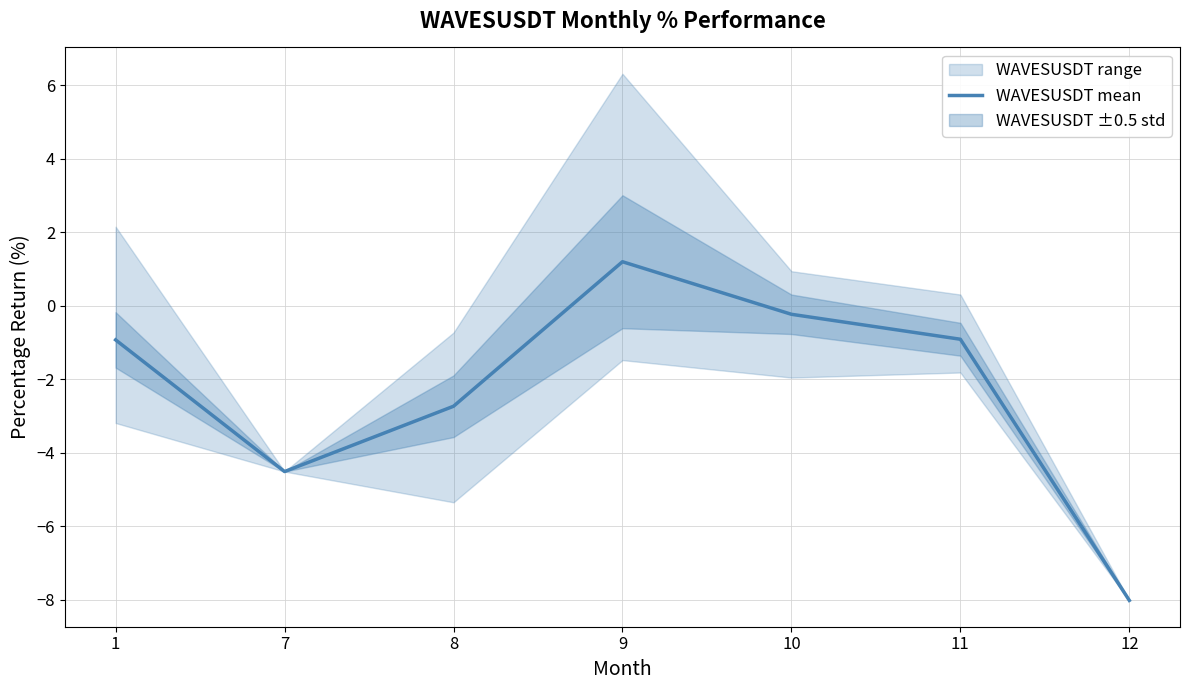

What is the value of the 5th point from the left?

-0.2